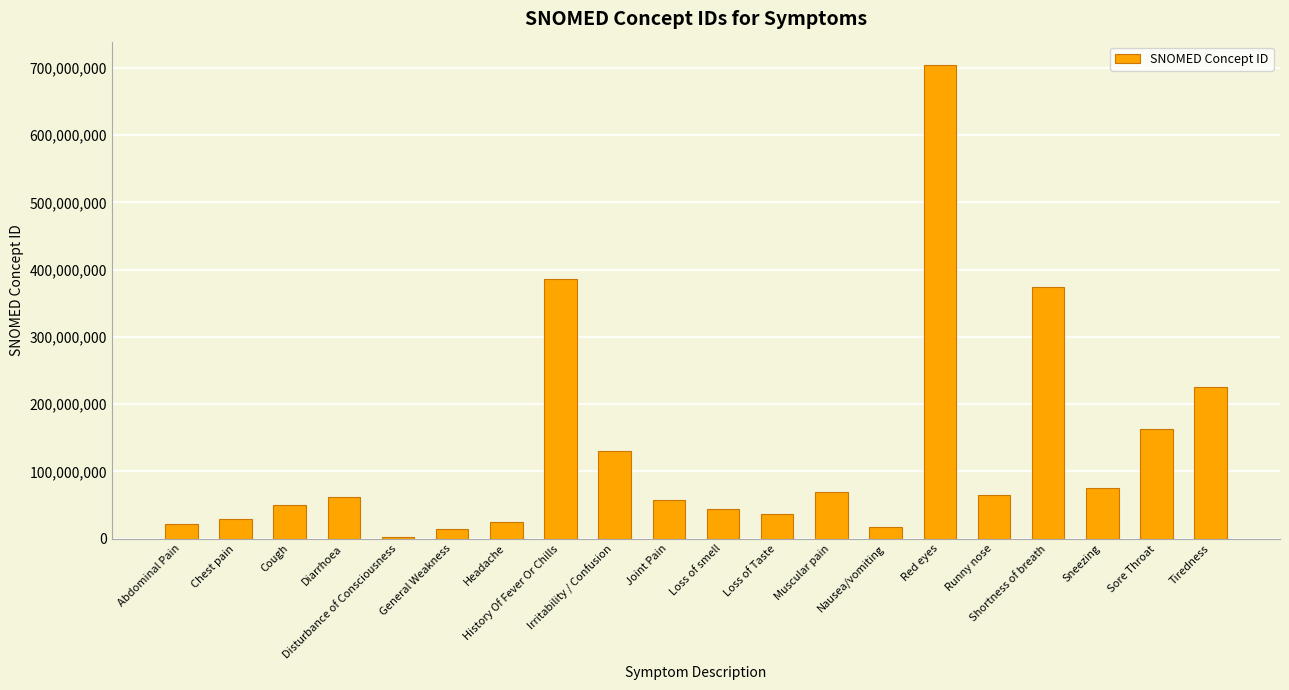

Is it true that the value at Disturbance of Consciousness is 3006004?

True